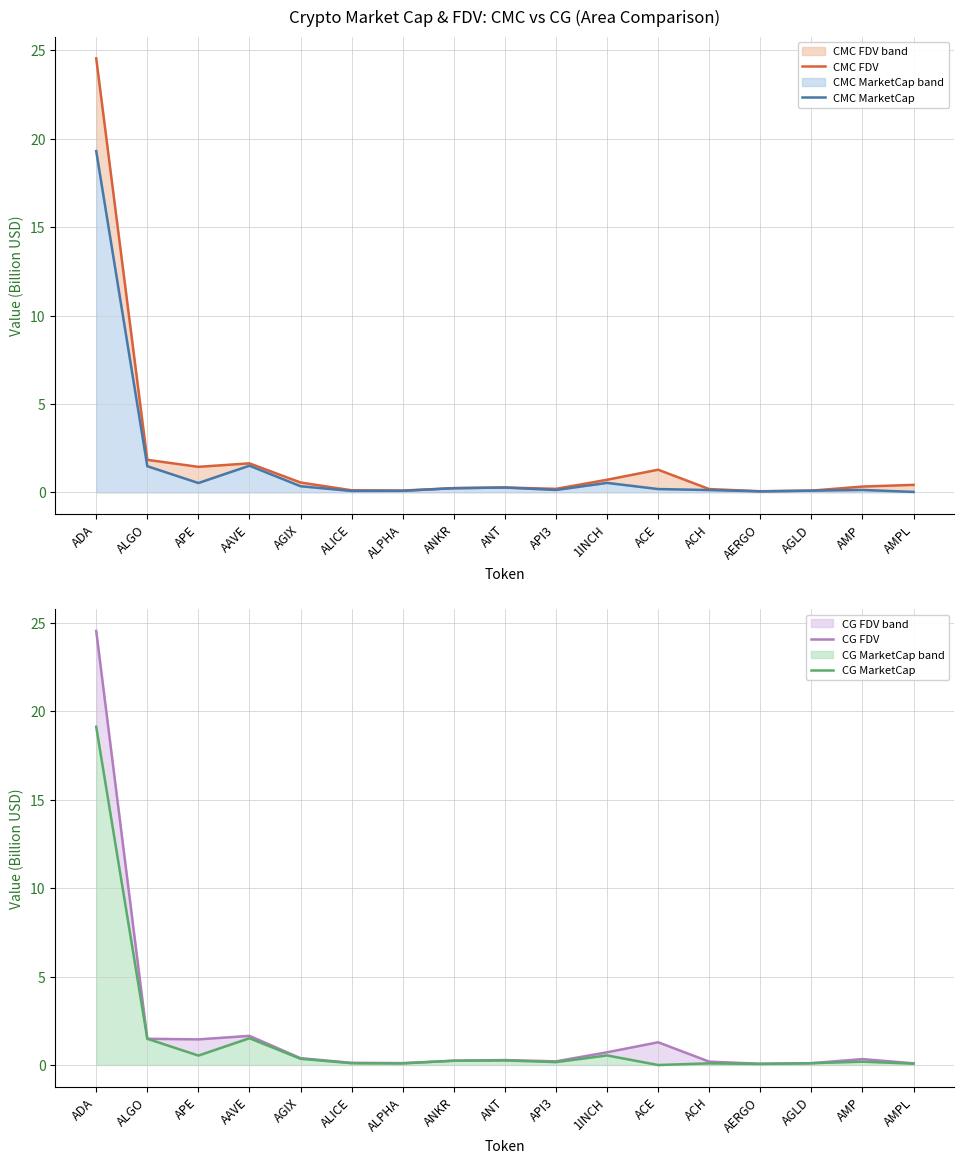

The CMC MarketCap series shows 0.1 at ALICE. True or false?

True